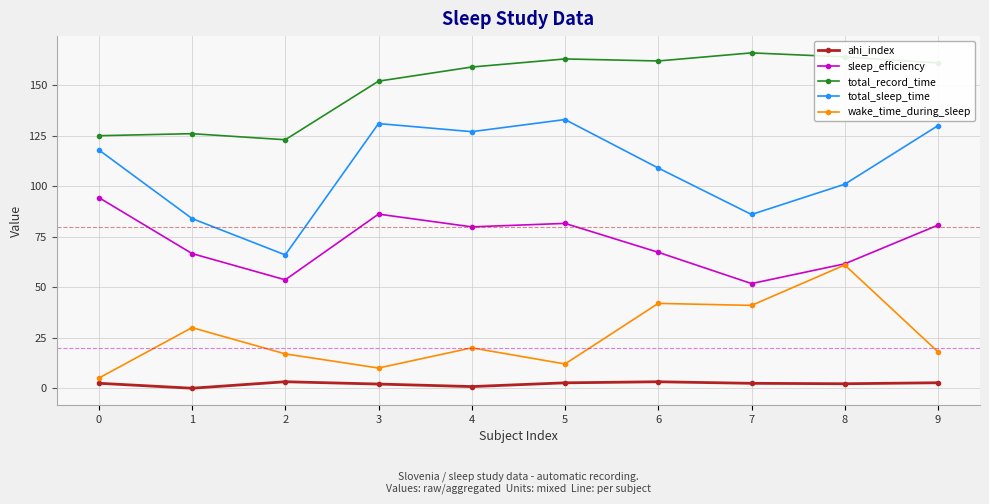

True or false: wake_time_during_sleep and ahi_index intersect in this chart.

False